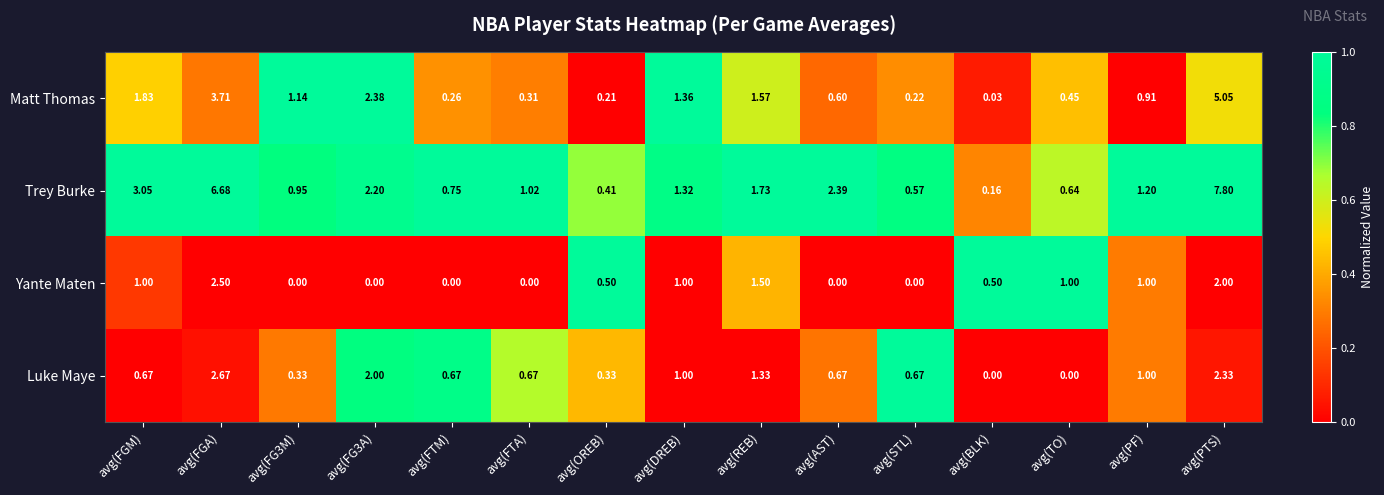

At which category is the sum across all series the highest?

avg(PTS)